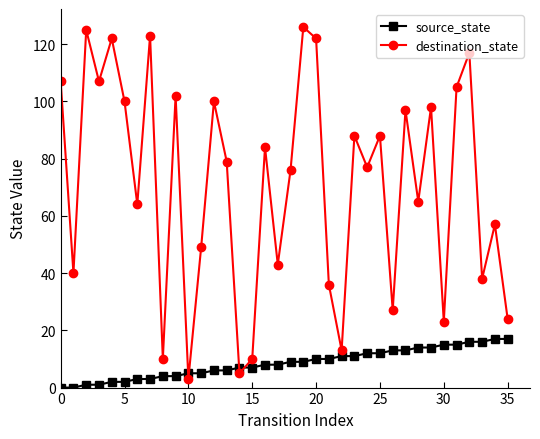

At how many categories does at least one series exceed 72?

20